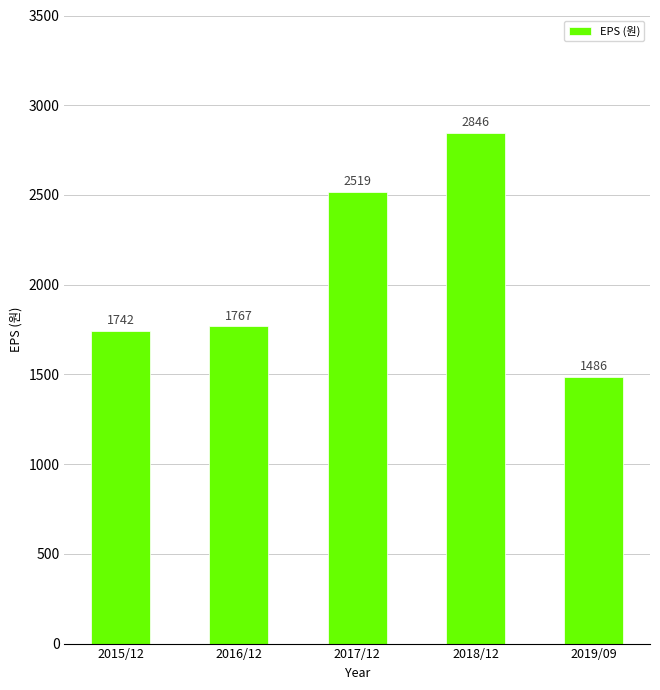

Reading left to right, list all the values displayed in this chart.

1742	1767	2519	2846	1486